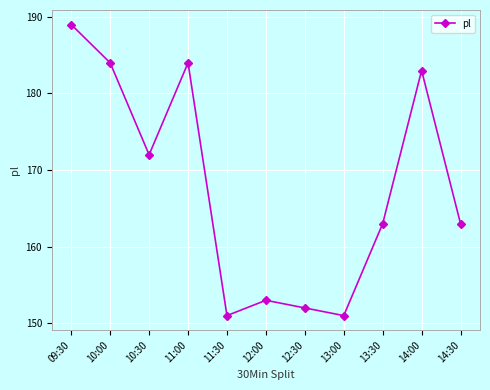

The chart shows a value of 184 at 11:00. True or false?

True